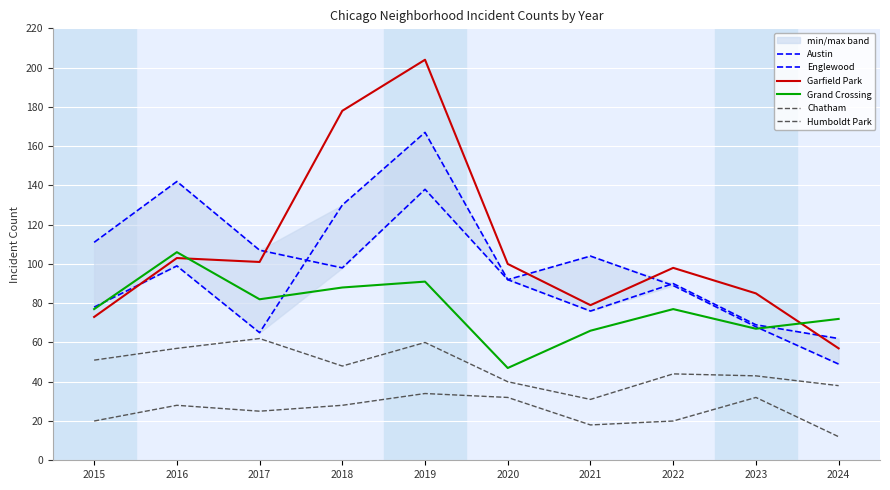

Between which two adjacent categories do Garfield Park and Englewood first intersect?

2017 and 2018